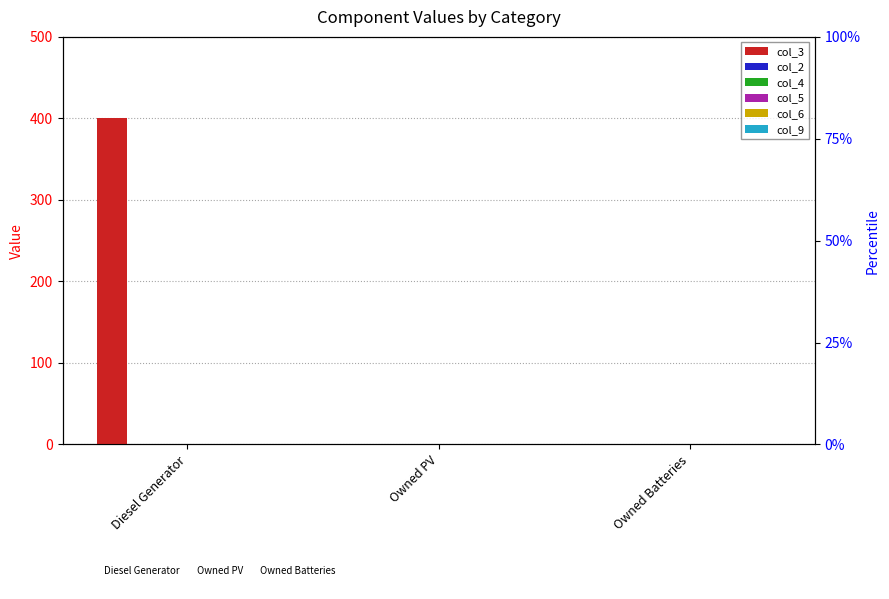

Does the chart contain stacked bars?

No